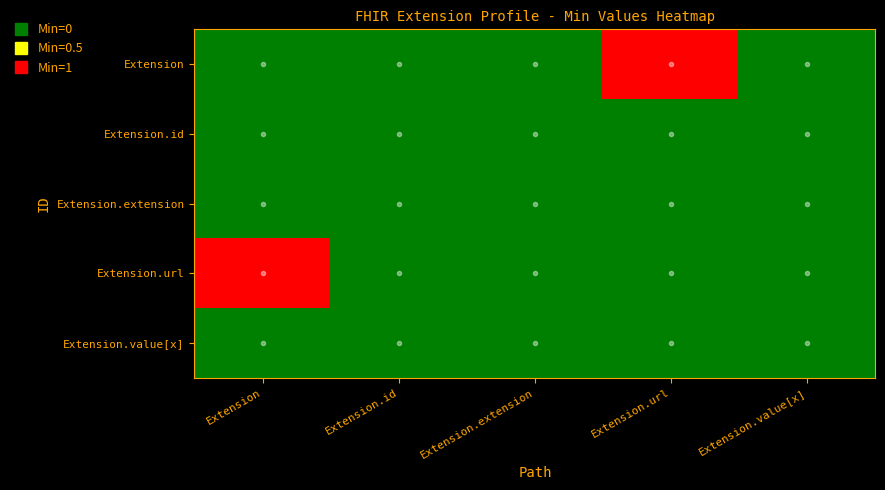

Reading right to left, transcribe all the data shown in this chart.

Extension: Extension.value[x]=0	Extension.url=1	Extension.extension=0	Extension.id=0	Extension=0
Extension.id: Extension.value[x]=0	Extension.url=0	Extension.extension=0	Extension.id=0	Extension=0
Extension.extension: Extension.value[x]=0	Extension.url=0	Extension.extension=0	Extension.id=0	Extension=0
Extension.url: Extension.value[x]=0	Extension.url=0	Extension.extension=0	Extension.id=0	Extension=1
Extension.value[x]: Extension.value[x]=0	Extension.url=0	Extension.extension=0	Extension.id=0	Extension=0